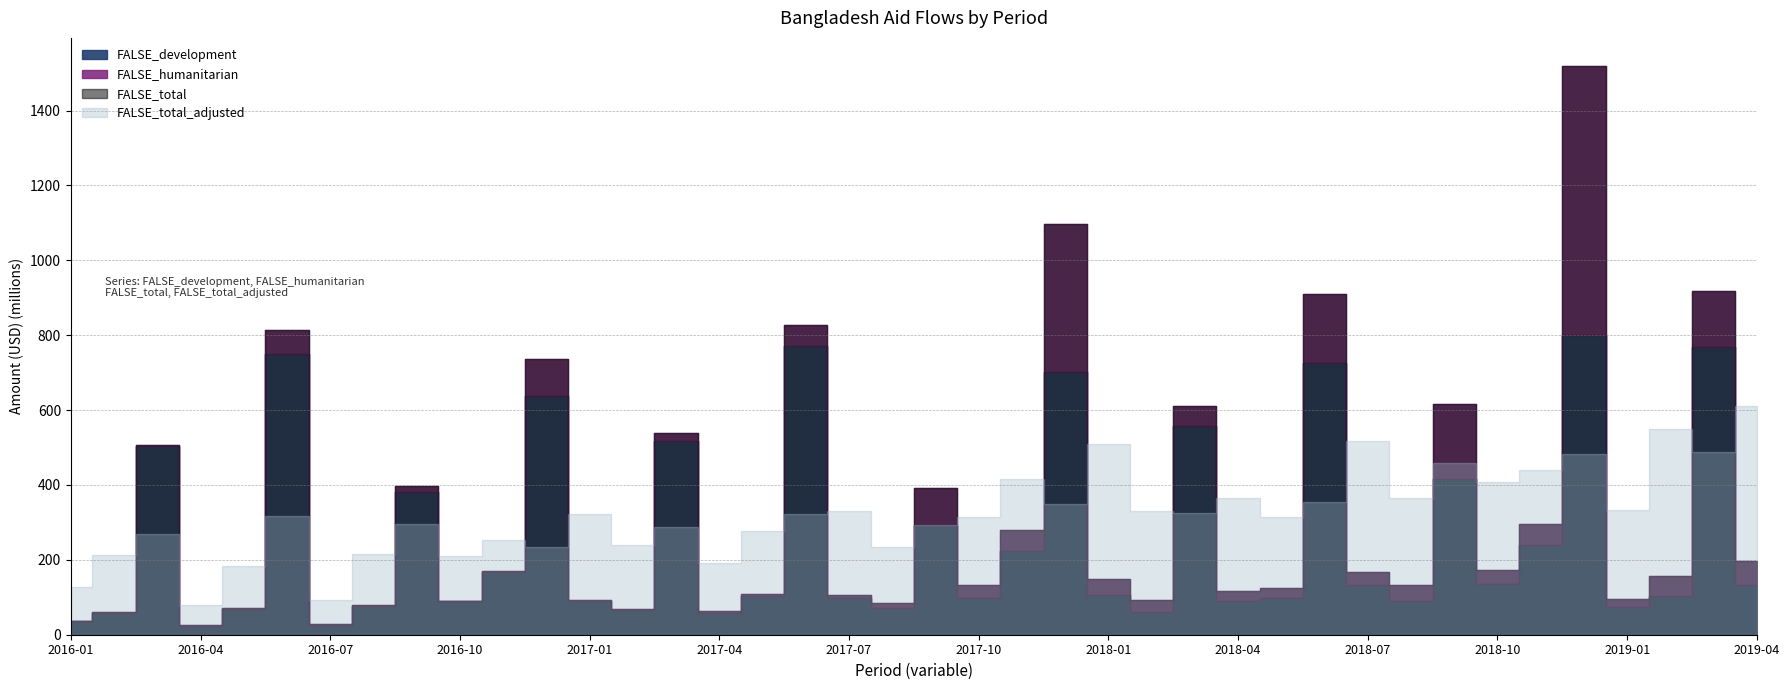

Where do FALSE_development and FALSE_total_adjusted first cross each other?

2016-02 and 2016-03